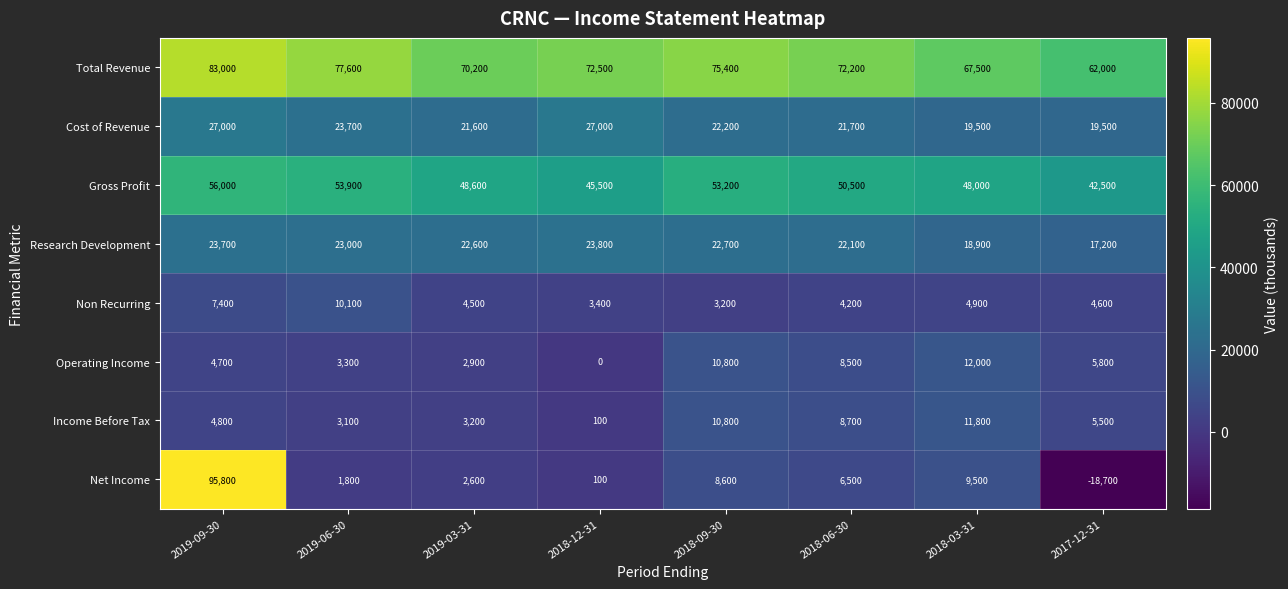

Rank the series at 2019-03-31 from highest to lowest value.

Total Revenue, Gross Profit, Research Development, Cost of Revenue, Non Recurring, Income Before Tax, Operating Income, Net Income